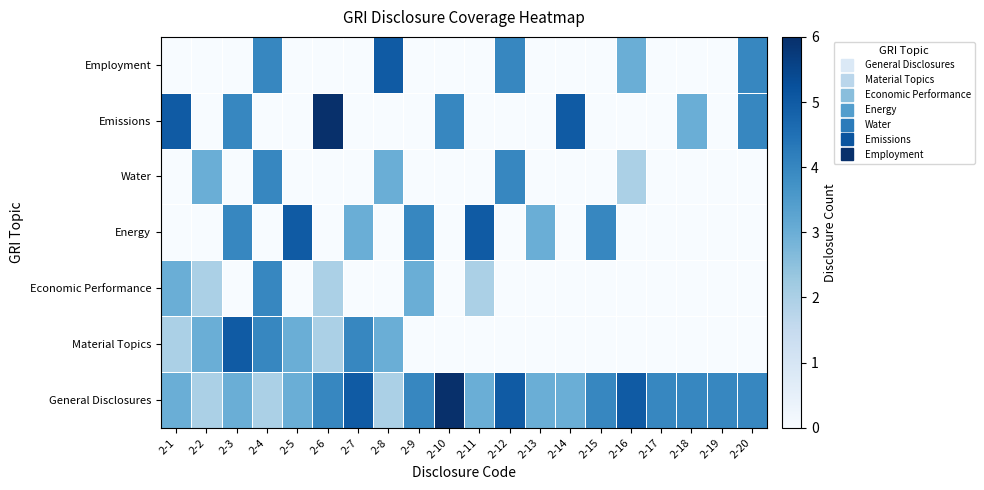

What is the greatest value displayed?

6